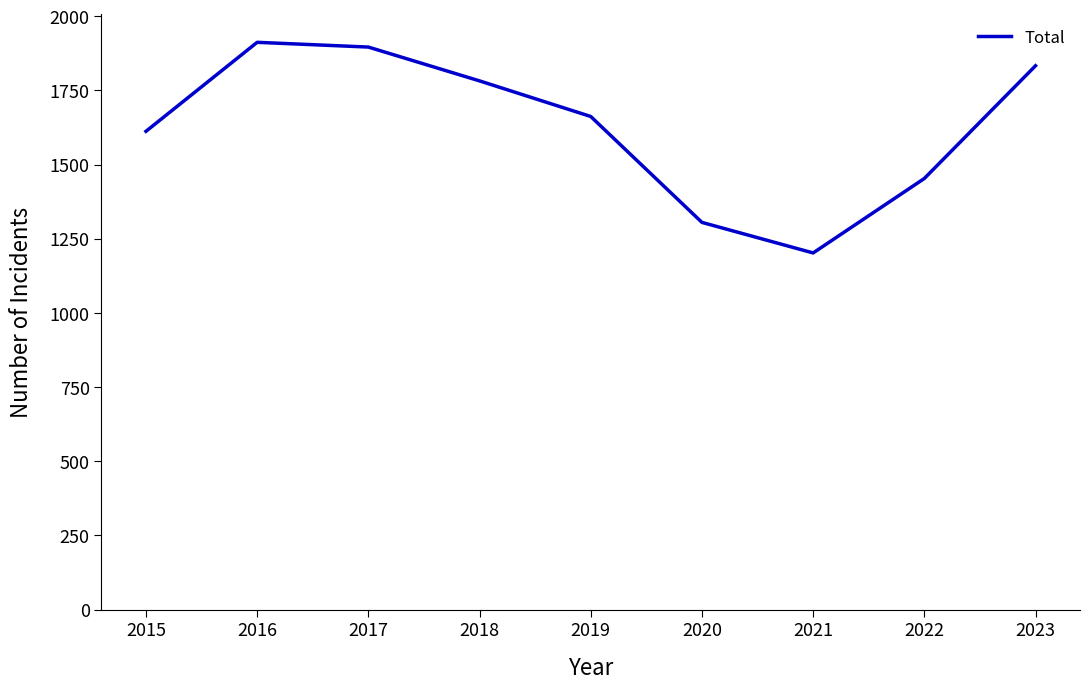

Reading left to right, extract all data points from this chart.

2015=1612	2016=1912	2017=1896	2018=1782	2019=1662	2020=1305	2021=1202	2022=1453	2023=1833